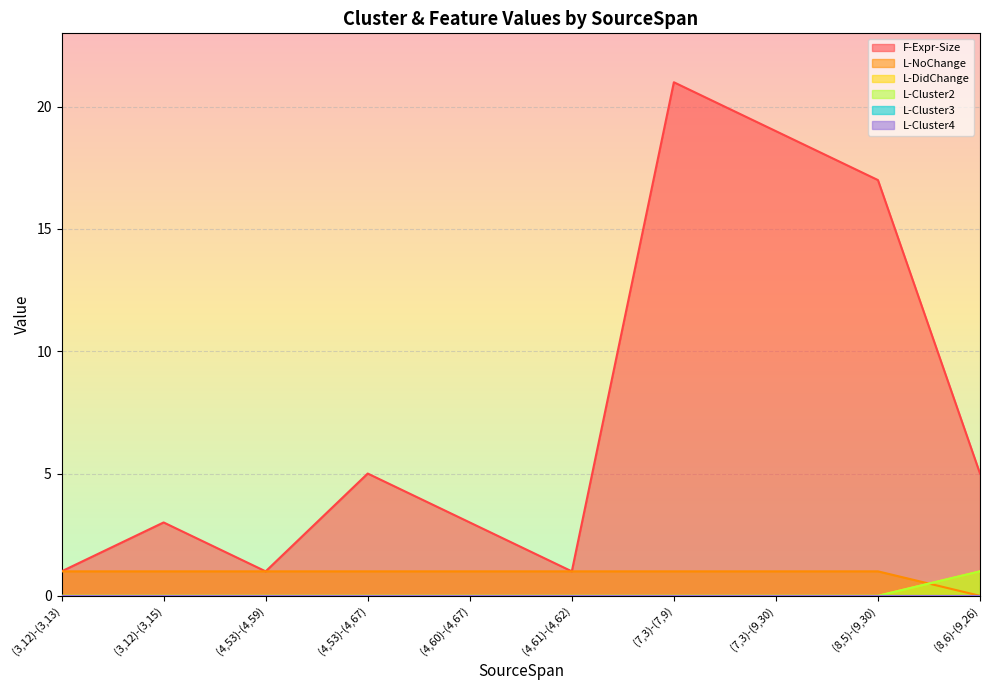

What is the total value across all series at (7,3)-(9,30)?

20